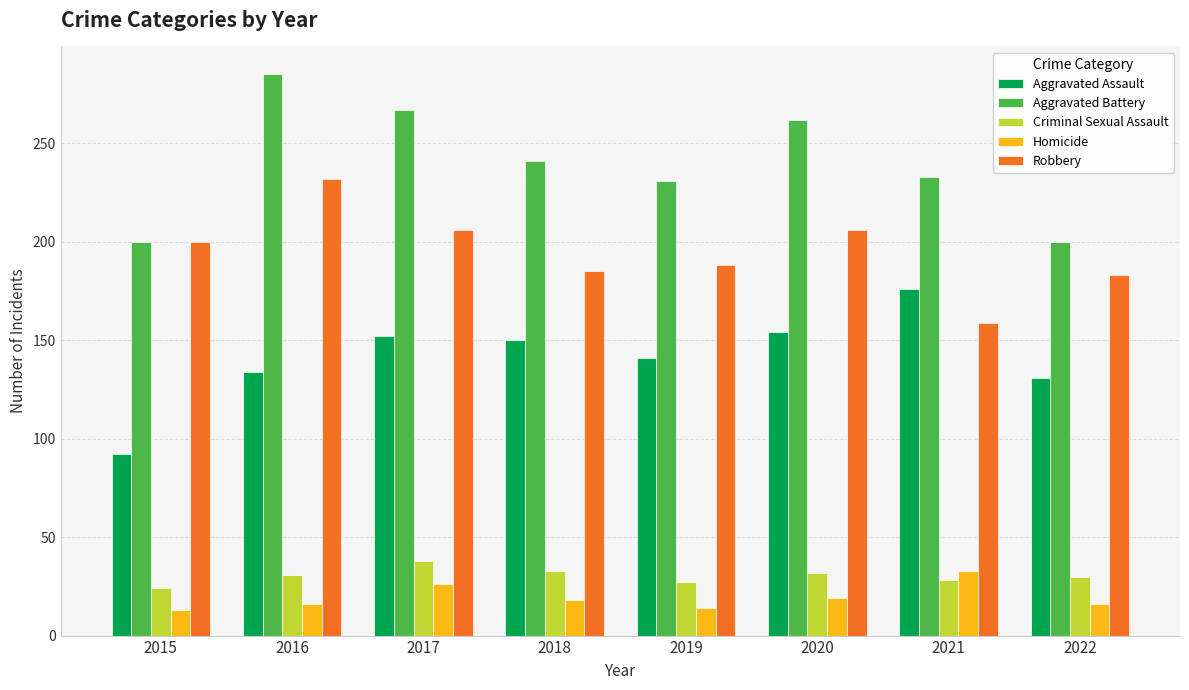

Is the value of Homicide at 2018 greater than the value of Aggravated Battery at 2019?

No